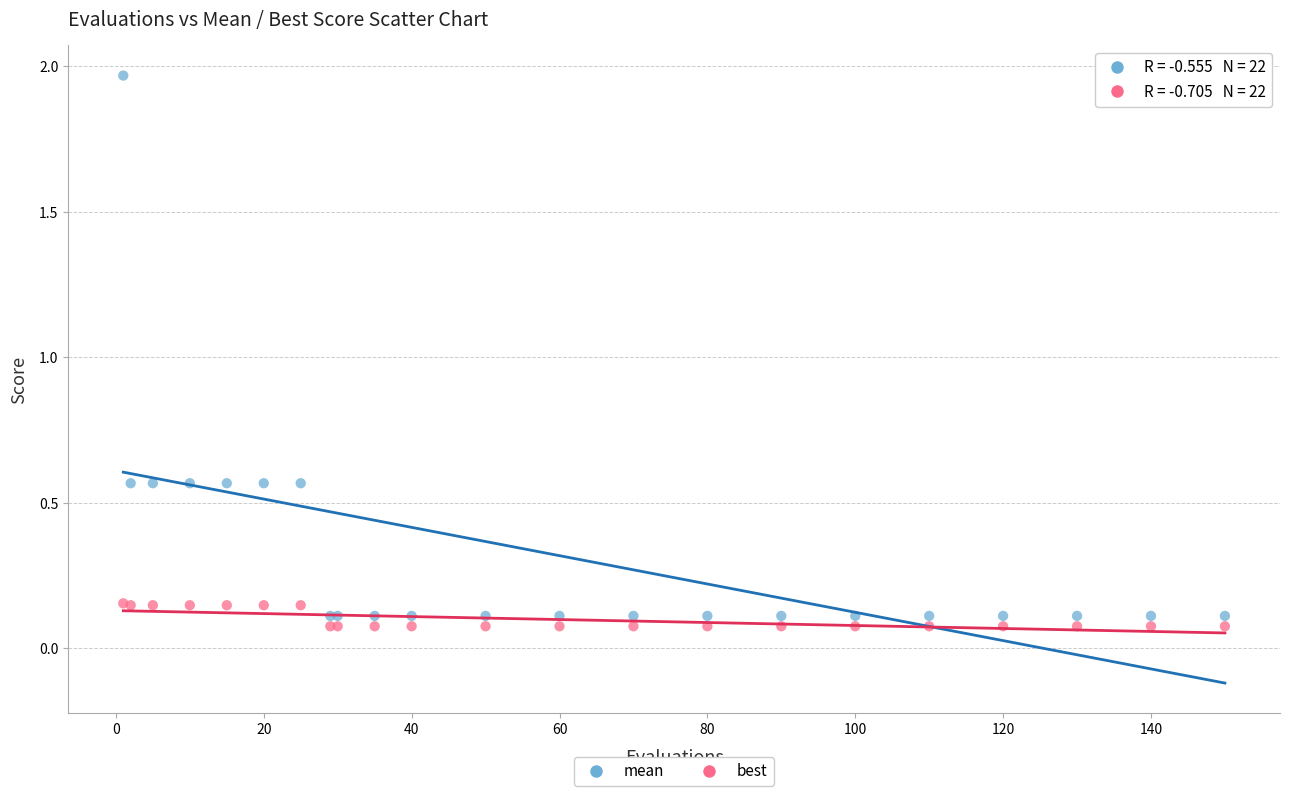

Which series reaches the maximum Y coordinate?

mean